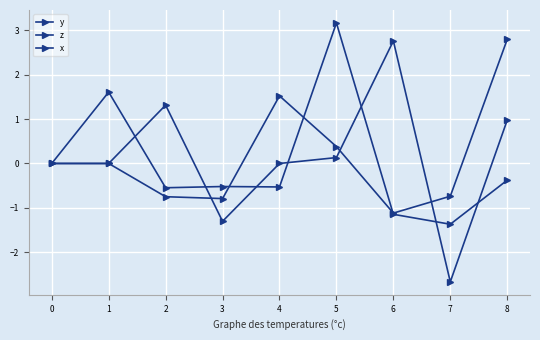

Is this an area chart (filled region under the line)?

No